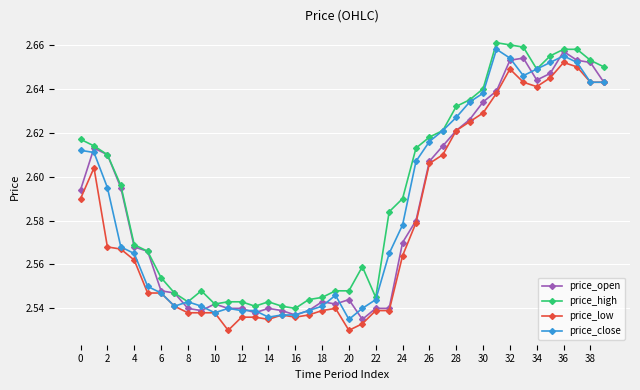

How many price_low values are between 2 and 3?

40